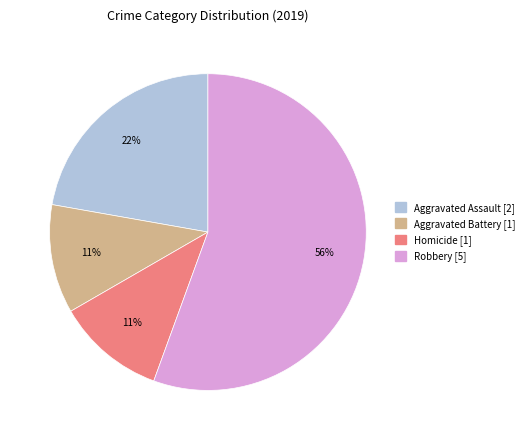

Does any single category account for the majority?

Yes